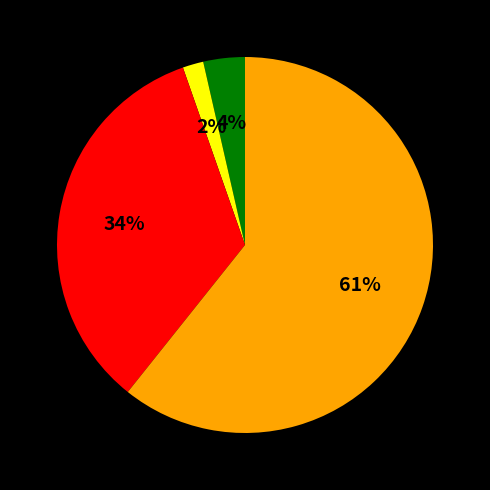

Is there a majority slice in this chart?

Yes